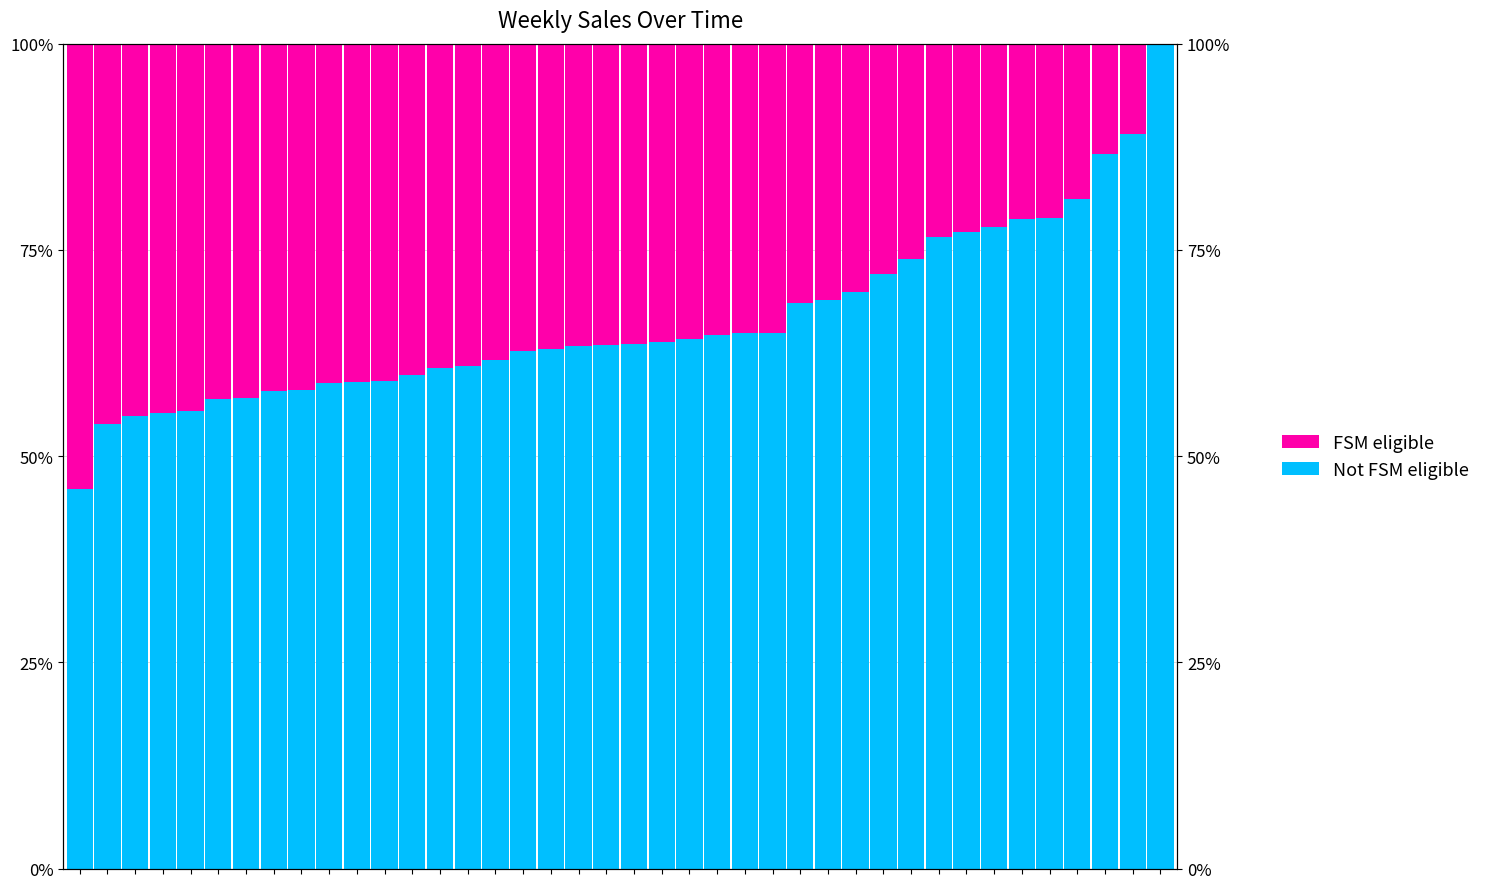

How many bars are there in each group?

2